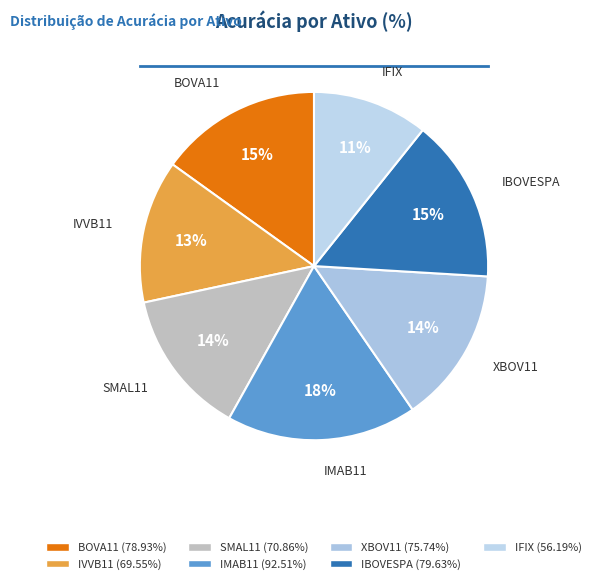

How many slices are in this pie chart?

7